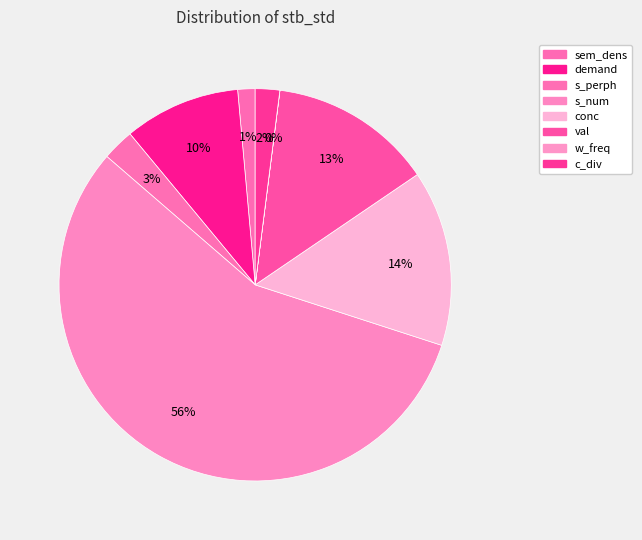

The s_perph slice represents 15% of the pie. True or false?

False